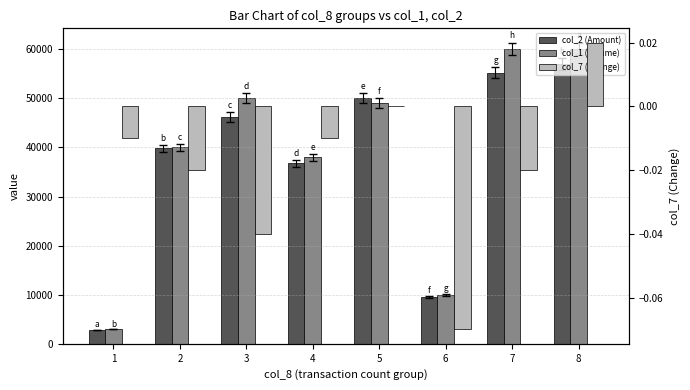

At how many categories does at least one series exceed 12711?

6